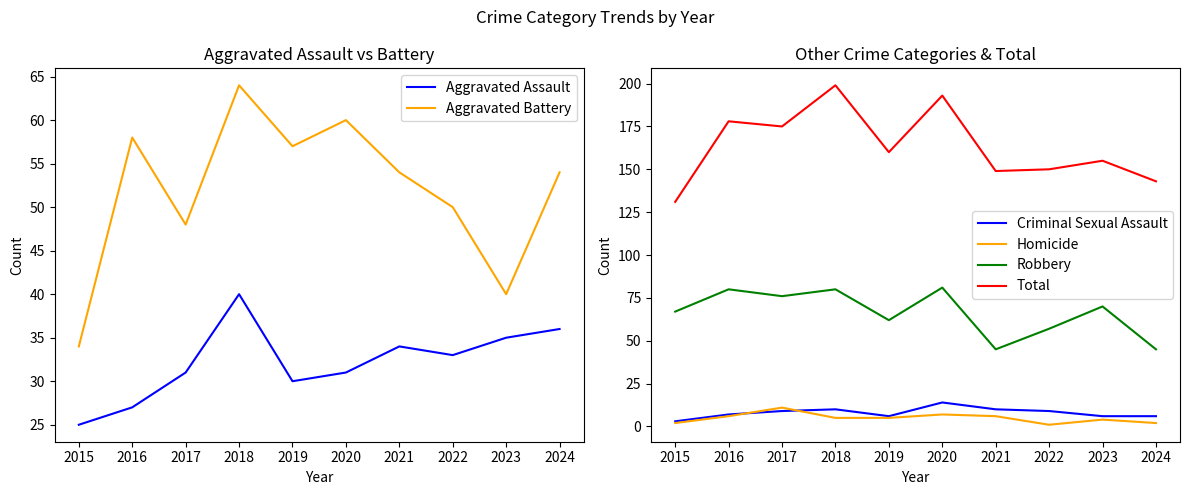

Reading left to right, transcribe all the data shown in this chart.

Aggravated Assault: 2015=25	2016=27	2017=31	2018=40	2019=30	2020=31	2021=34	2022=33	2023=35	2024=36
Aggravated Battery: 2015=34	2016=58	2017=48	2018=64	2019=57	2020=60	2021=54	2022=50	2023=40	2024=54
Criminal Sexual Assault: 2015=3	2016=7	2017=9	2018=10	2019=6	2020=14	2021=10	2022=9	2023=6	2024=6
Homicide: 2015=2	2016=6	2017=11	2018=5	2019=5	2020=7	2021=6	2022=1	2023=4	2024=2
Robbery: 2015=67	2016=80	2017=76	2018=80	2019=62	2020=81	2021=45	2022=57	2023=70	2024=45
Total: 2015=131	2016=178	2017=175	2018=199	2019=160	2020=193	2021=149	2022=150	2023=155	2024=143